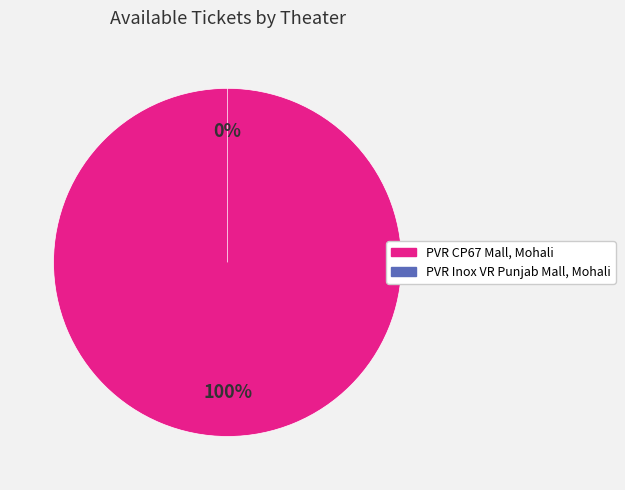

Which category has the smallest portion of the pie?

PVR Inox VR Punjab Mall, Mohali